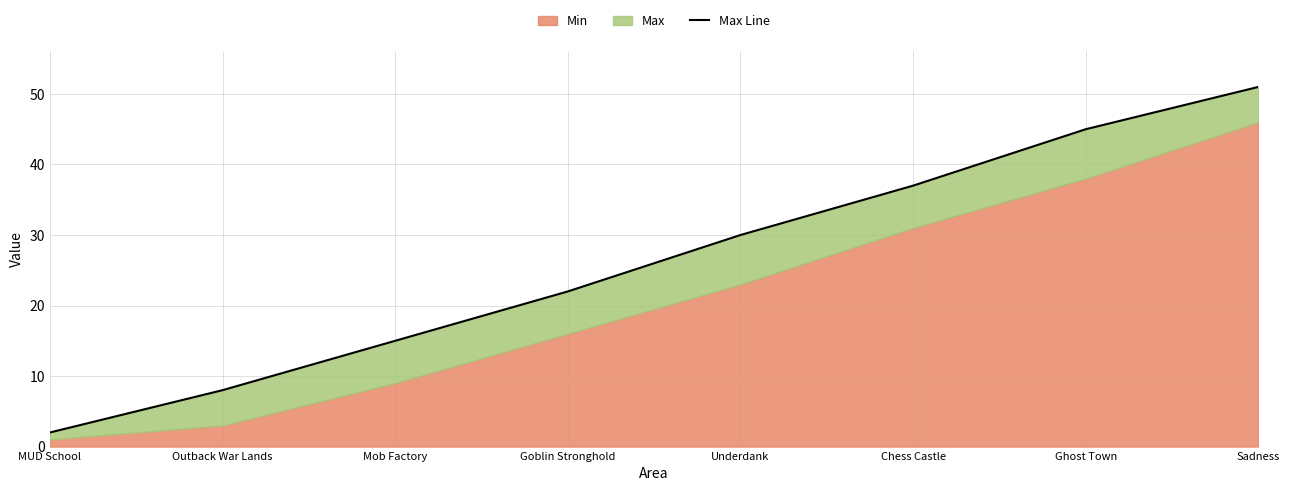

Count the values in the range 15 to 45.

5